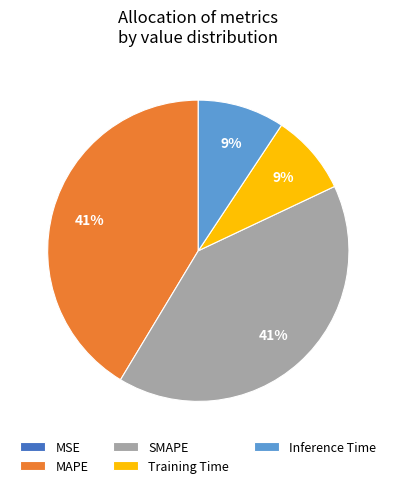

What percentage is the SMAPE slice, to the nearest percent?

41%